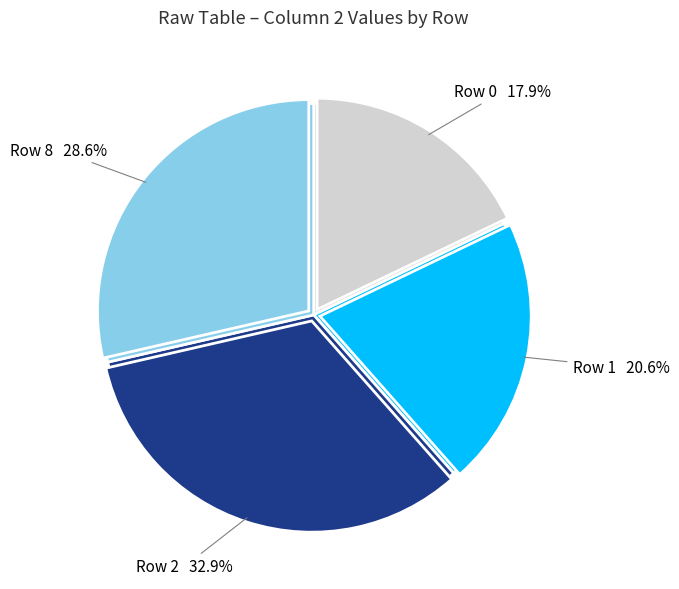

Count the number of slices in the pie.

9